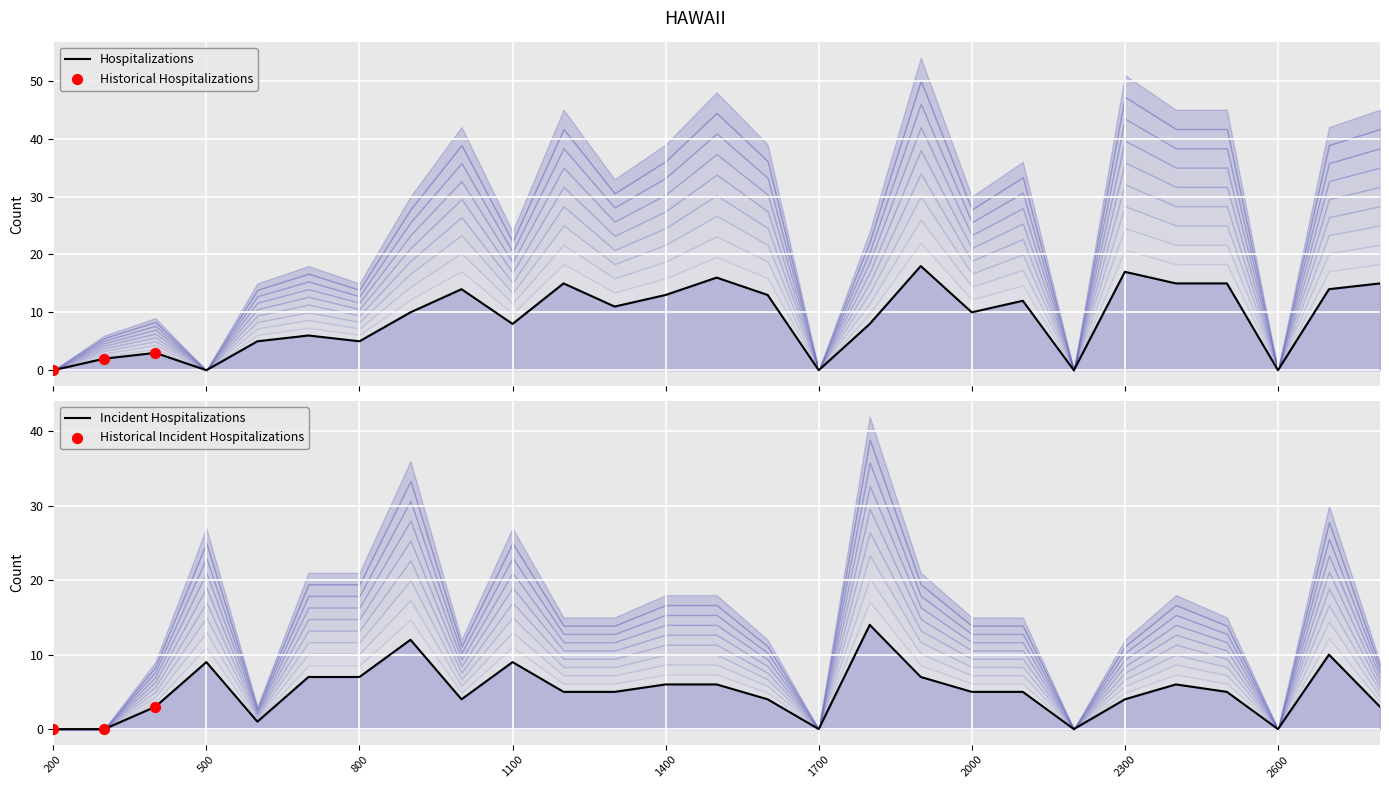

What is the total value across all series at 1000?

18